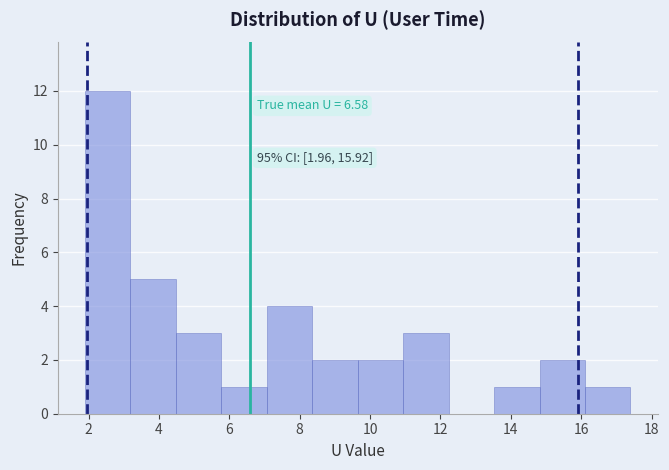

Over which range of the x-axis is the bar tallest?

2.0 to 3.2